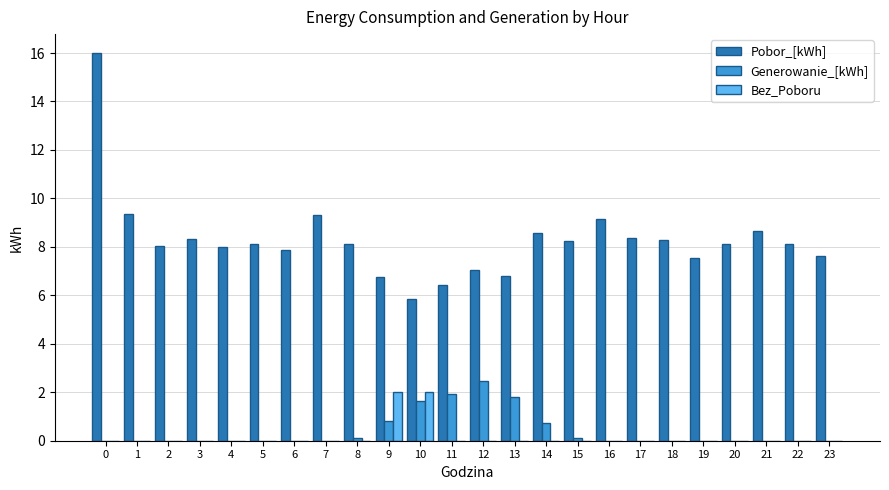

What is the sum of all Generowanie_[kWh] values?

9.6